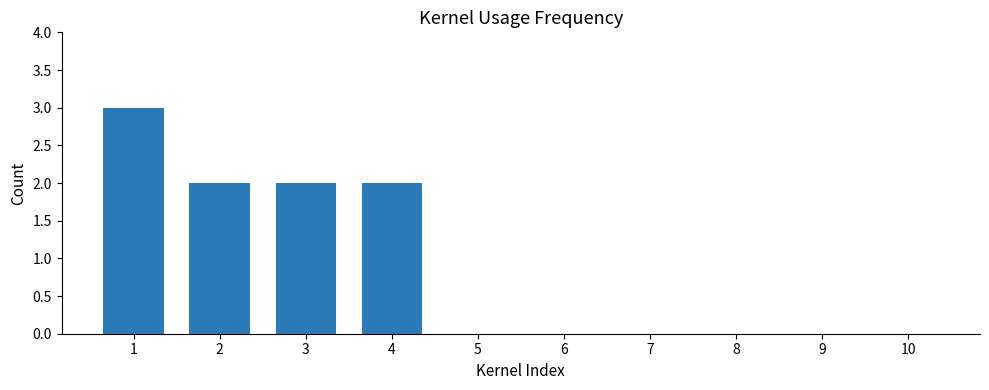

The value at 1 is 1. True or false?

False